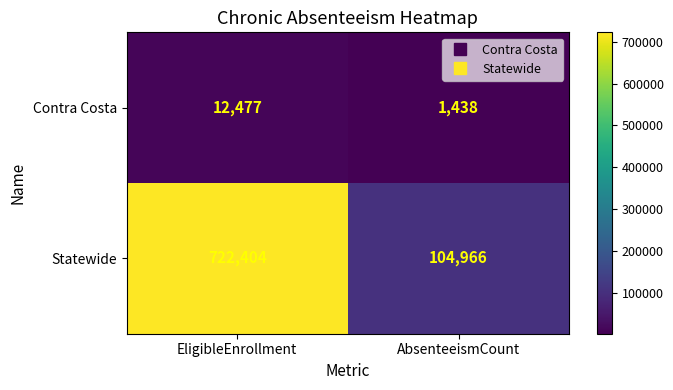

The Contra Costa series shows 2210 at AbsenteeismCount. True or false?

False